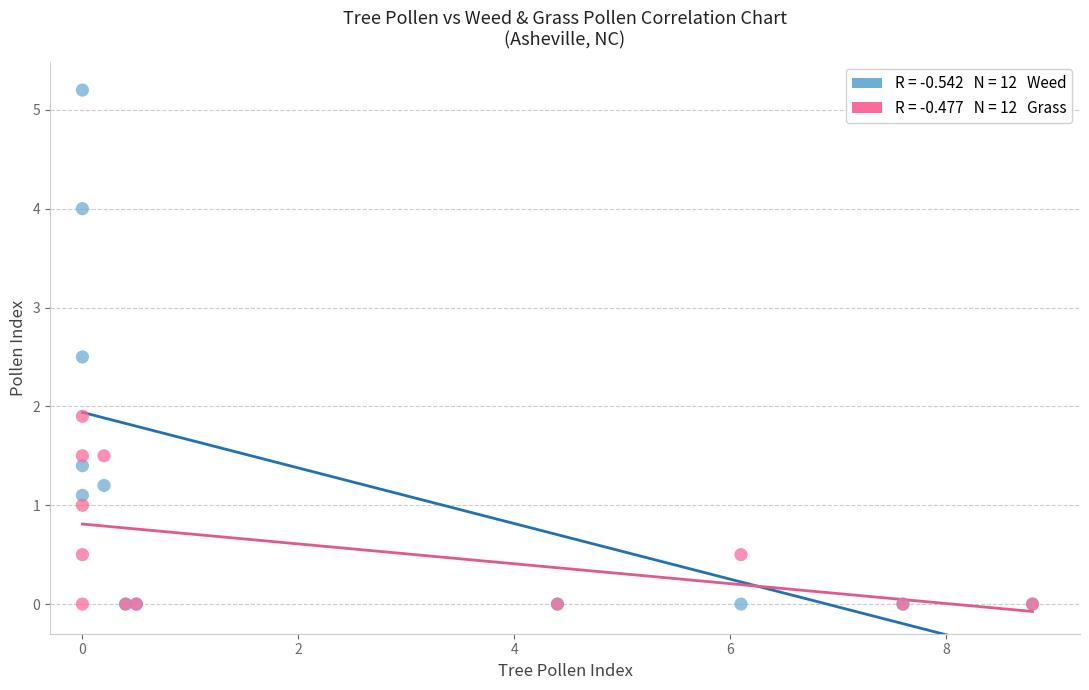

Across all series, what Y value is closest to 2?

1.9